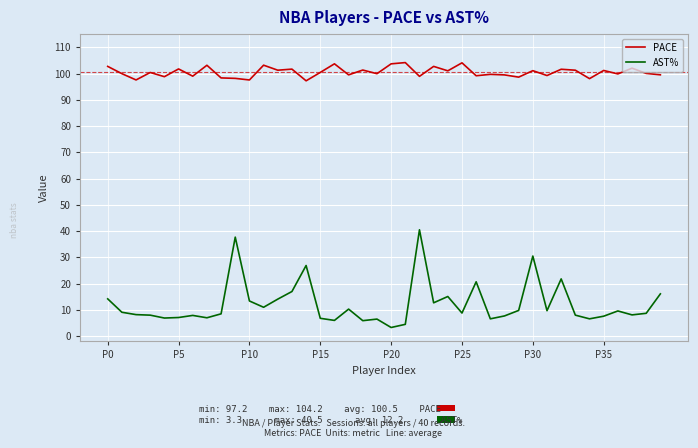

What is the average value of the PACE series?

100.5